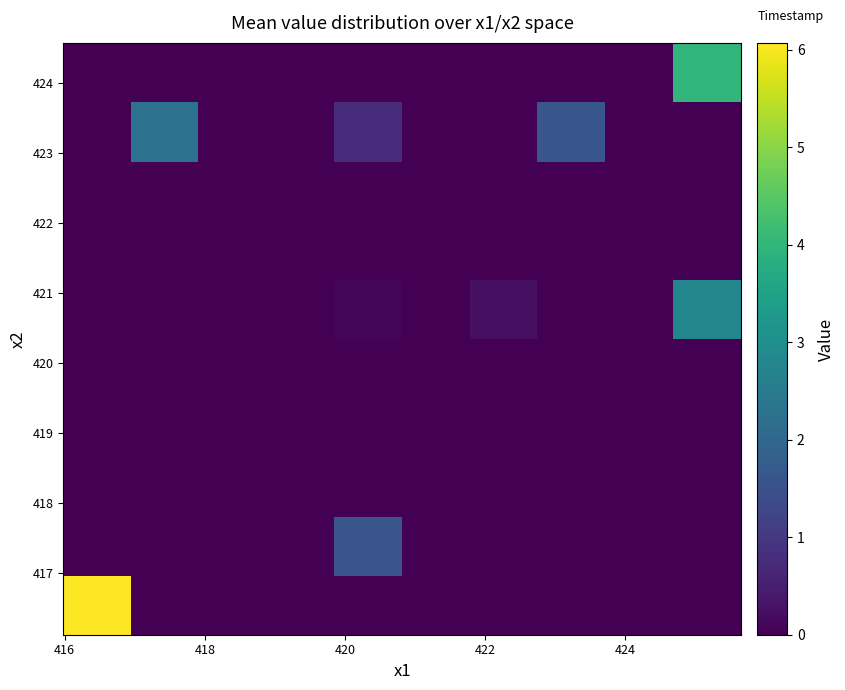

How many categories are shown in the chart?

10